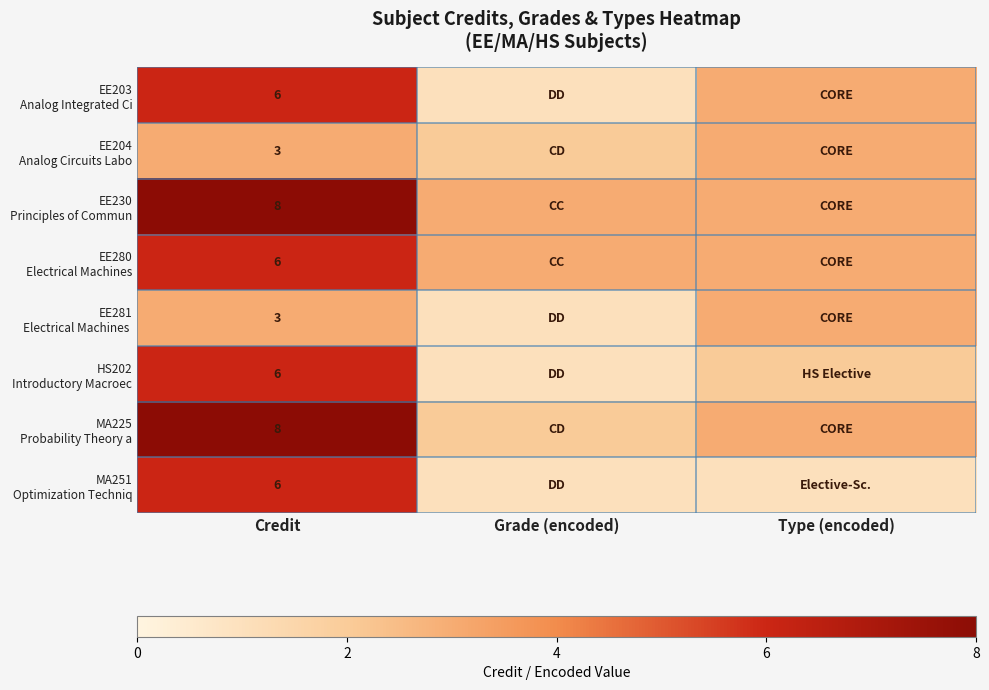

What is the spread (max minus min) of values at Credit?

5